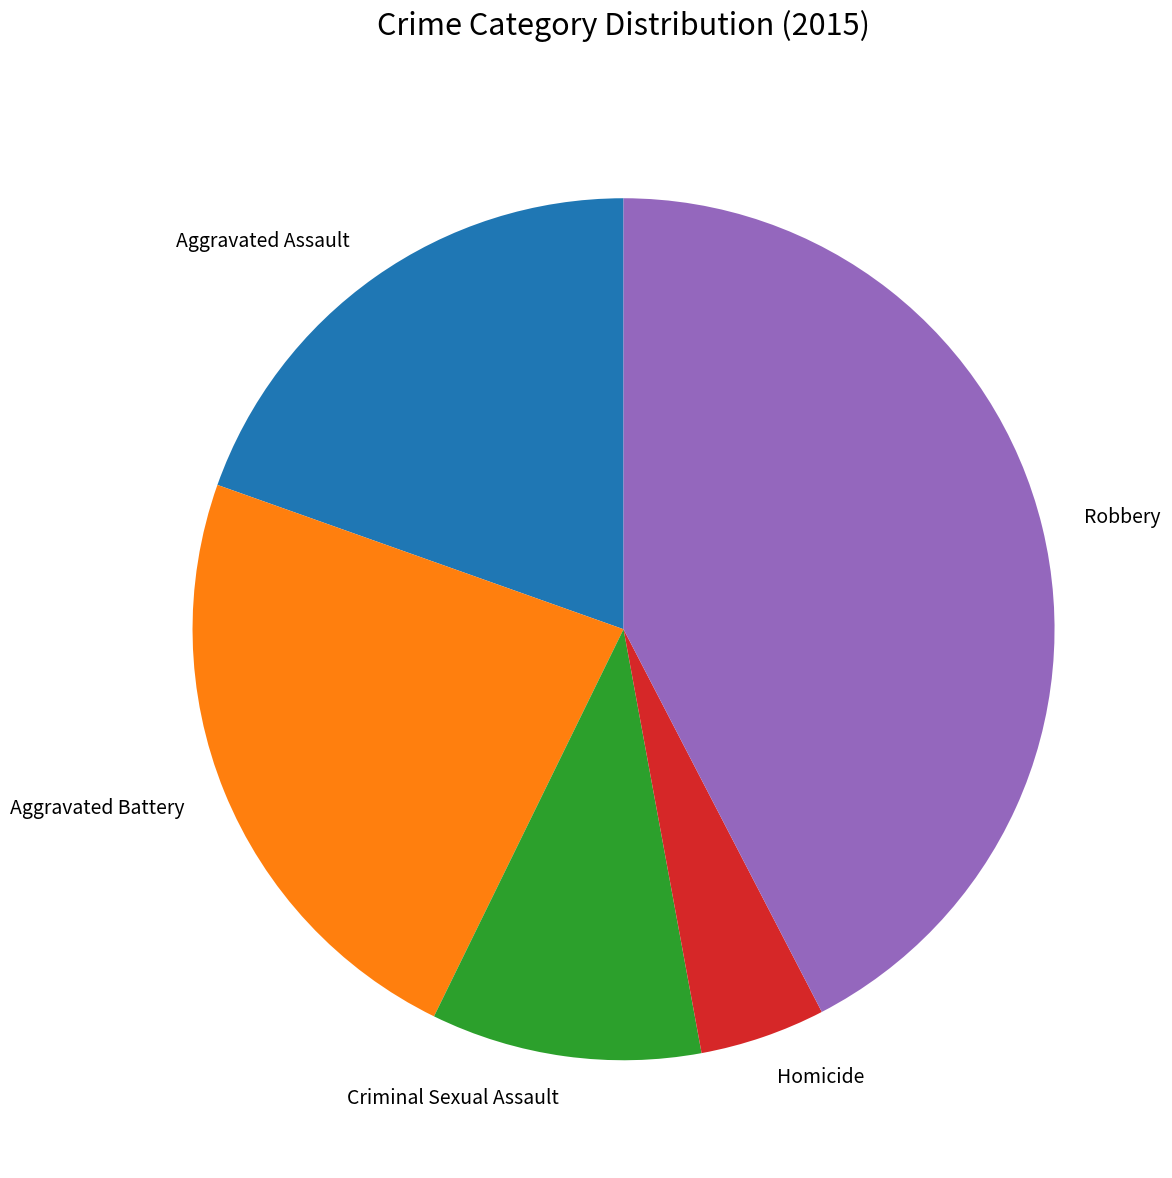

The Criminal Sexual Assault slice represents 10% of the pie. True or false?

True